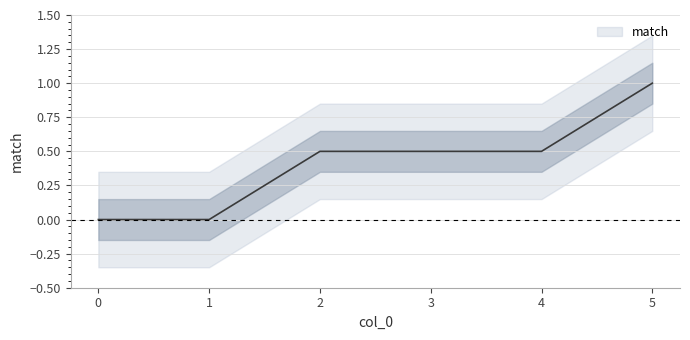

What is the value of the 6th point from the left?

1